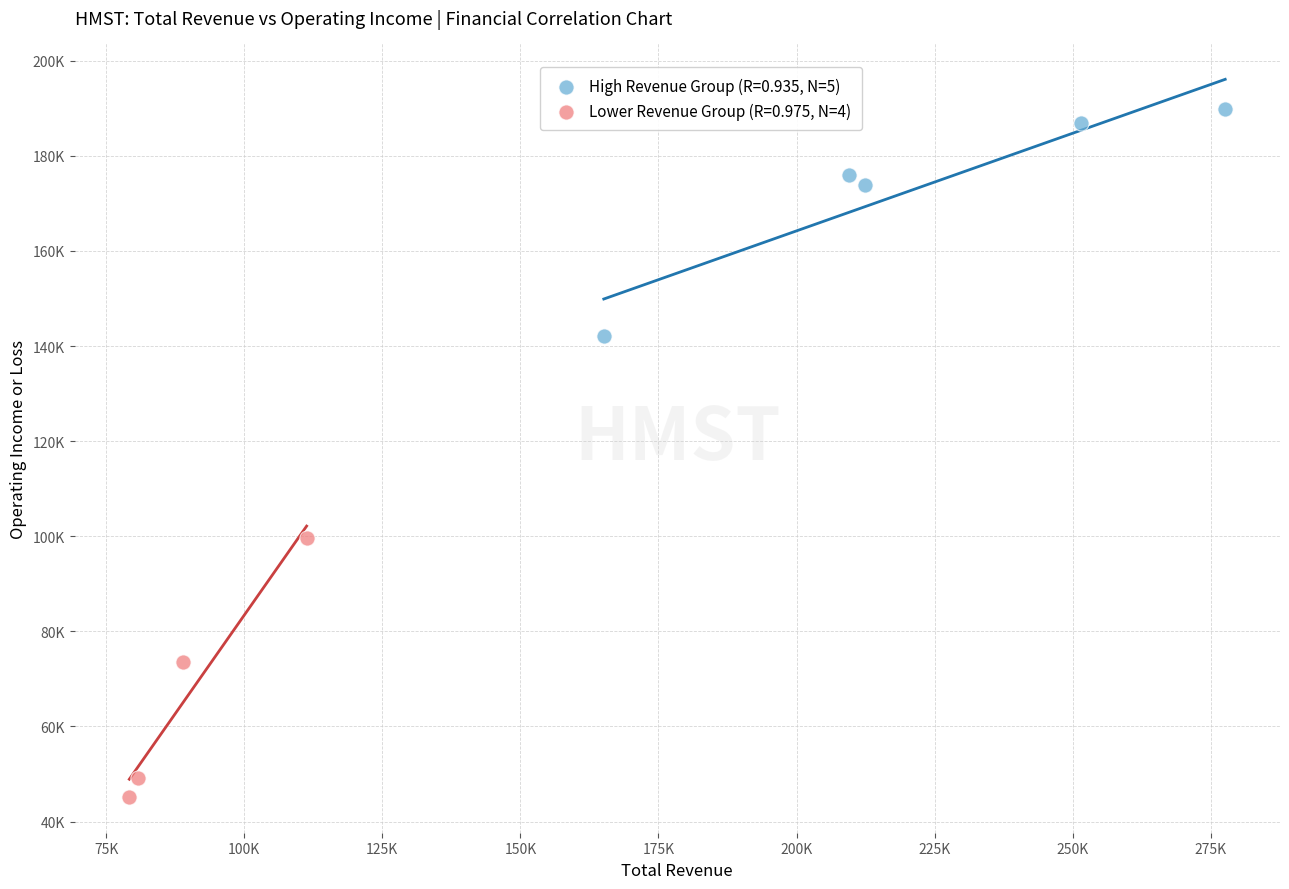

Which series has the widest spread of Y values?

Lower Revenue Group (R=0.975, N=4)